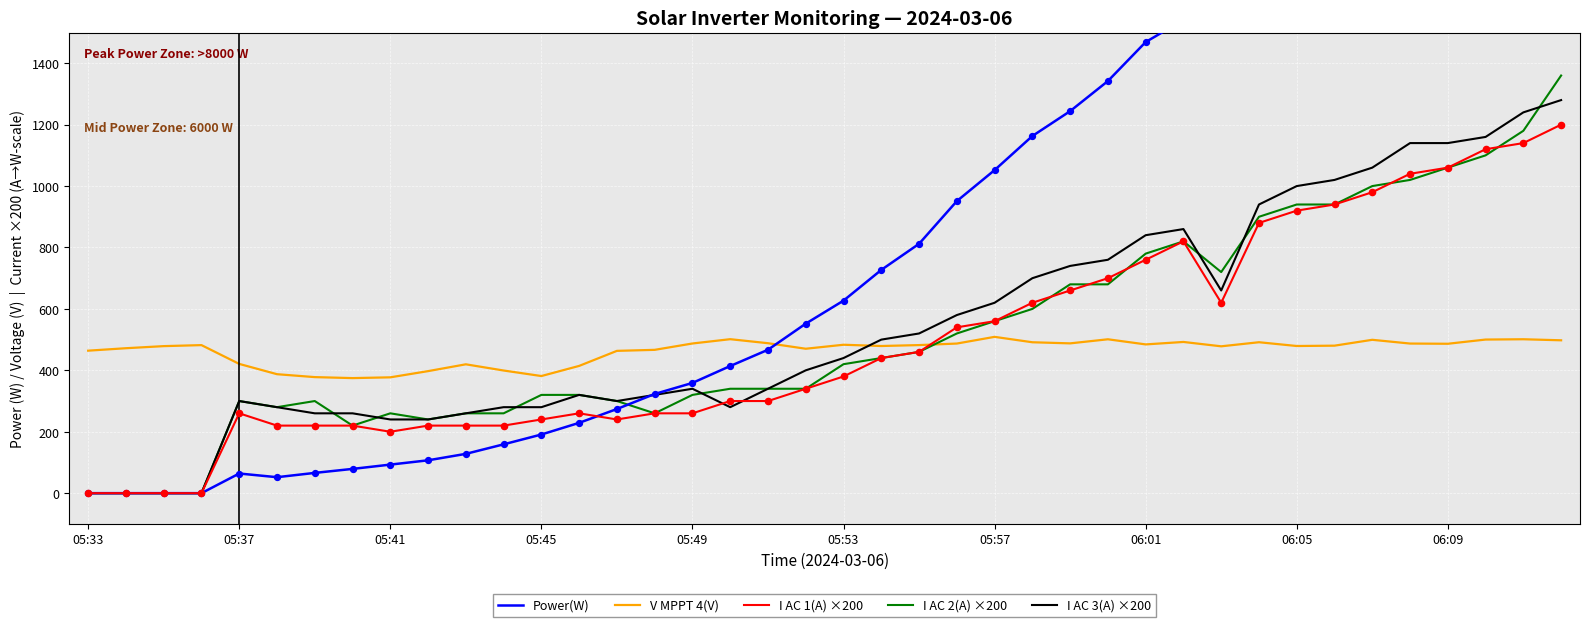

At how many categories does at least one series exceed 1052?

15